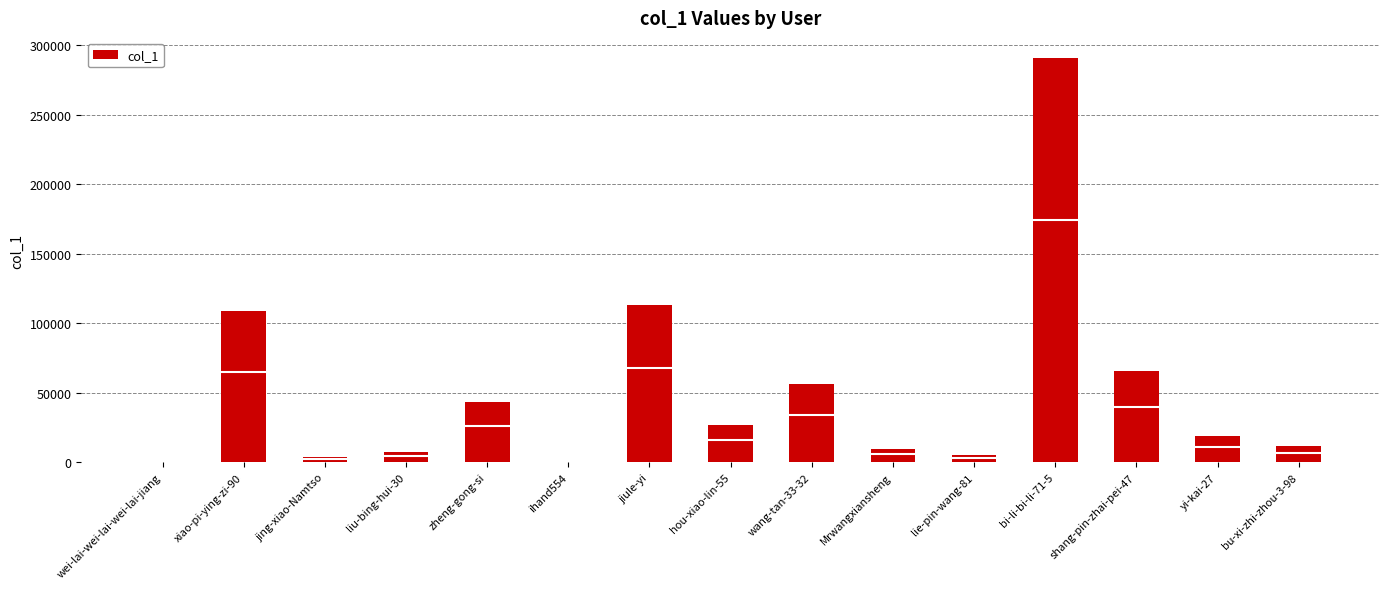

What is the difference between the maximum and minimum values?

290338